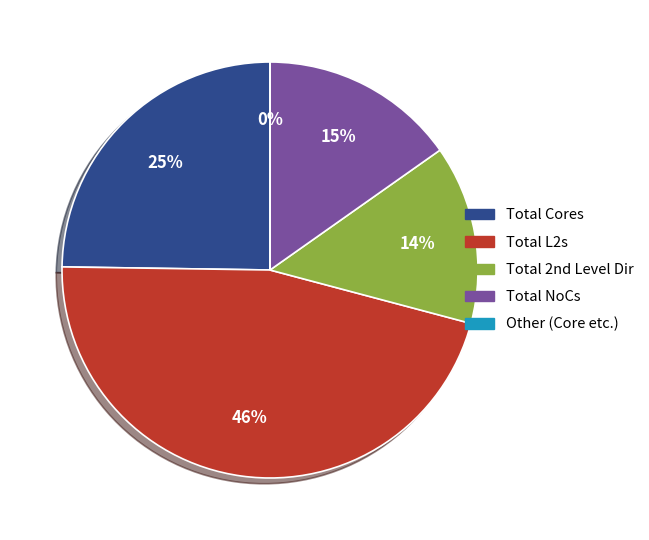

To the nearest percent, what is the average slice percentage?

20%